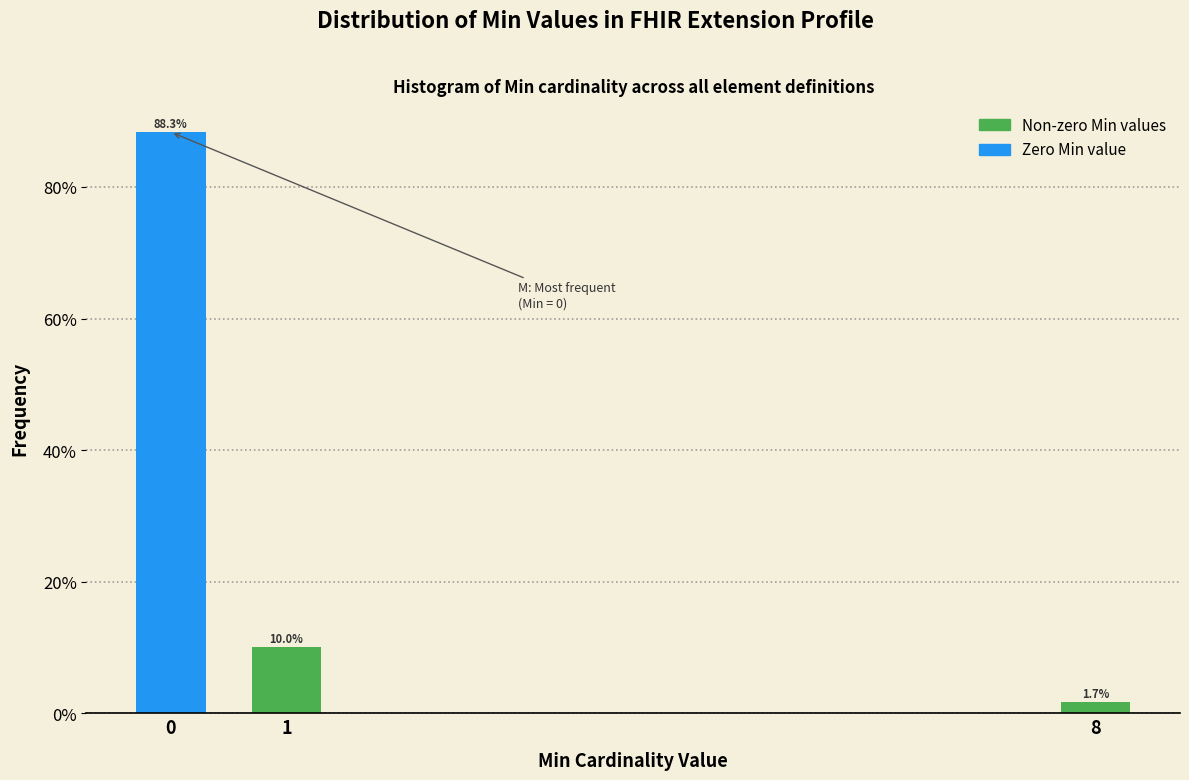

Reading left to right, list all the values displayed in this chart.

88.3	10.0	1.7